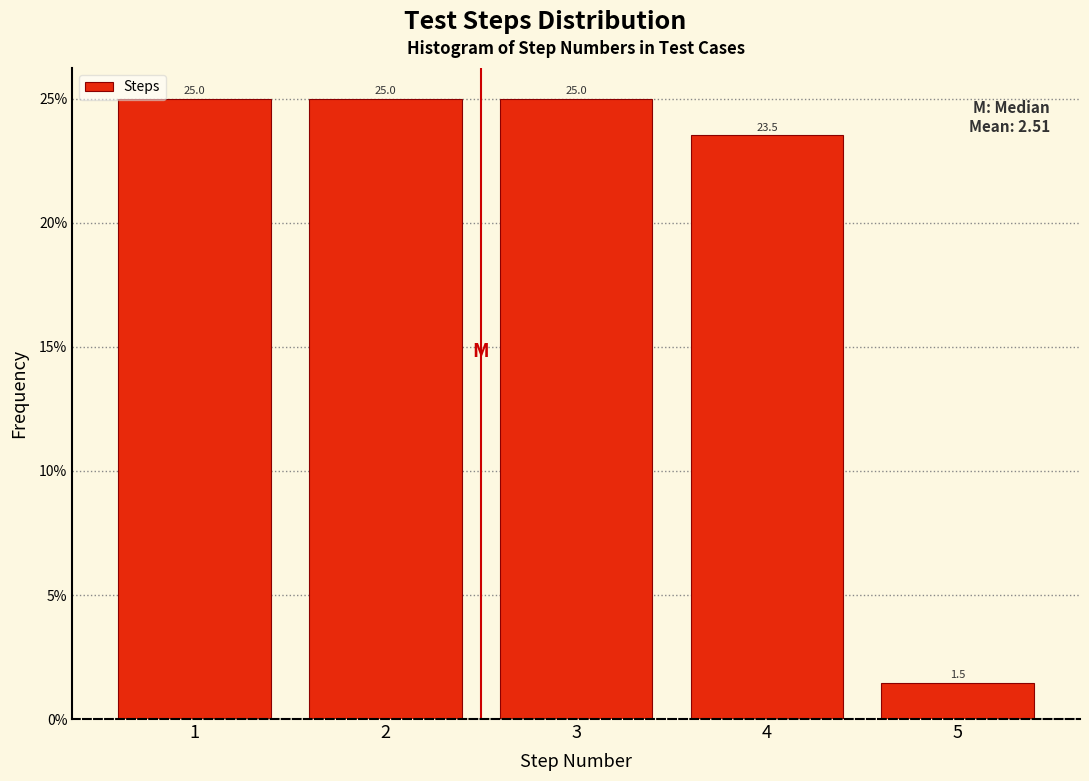

How tall is the bar that spans 4.5 to 5.5 on the x-axis?

1.5